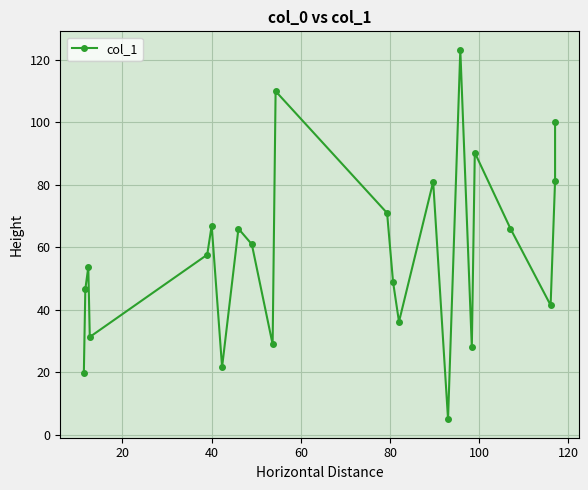

Reading left to right, what are all the values shown in this chart?

19.7	46.7	53.7	31.3	57.7	67.0	21.7	66.0	61.0	29.0	110.0	71.0	49.0	36.2	81.0	5.0	123.2	28.0	90.3	66.0	41.5	81.3	100.0